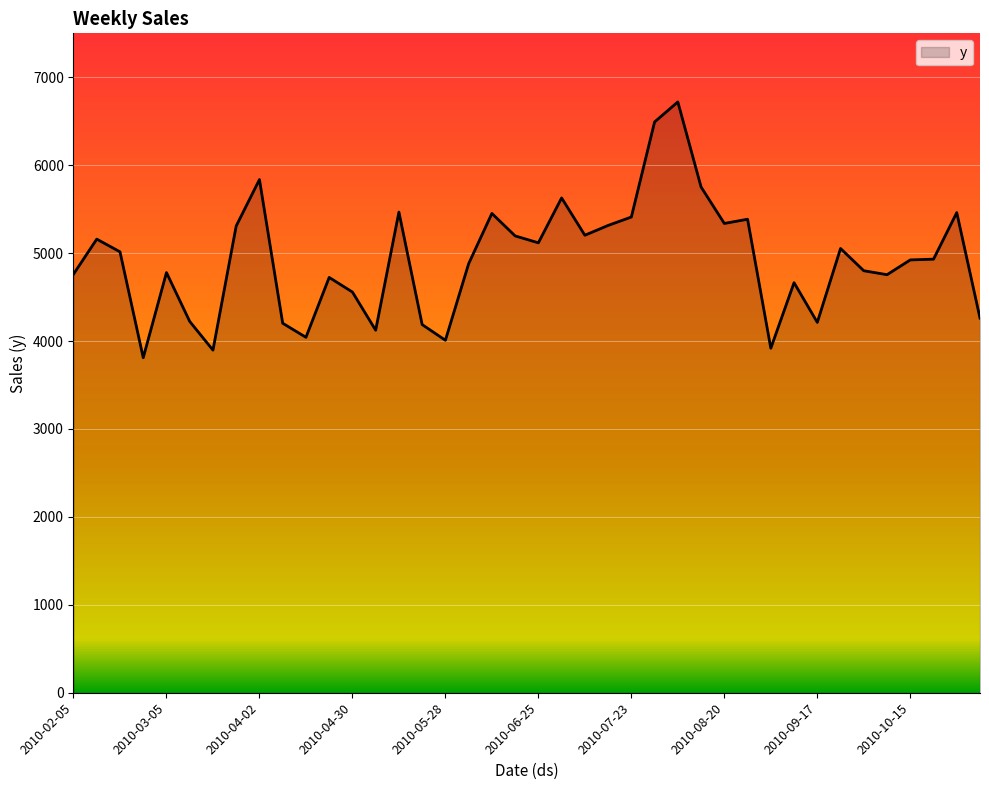

What is the greatest value displayed?

6719.9